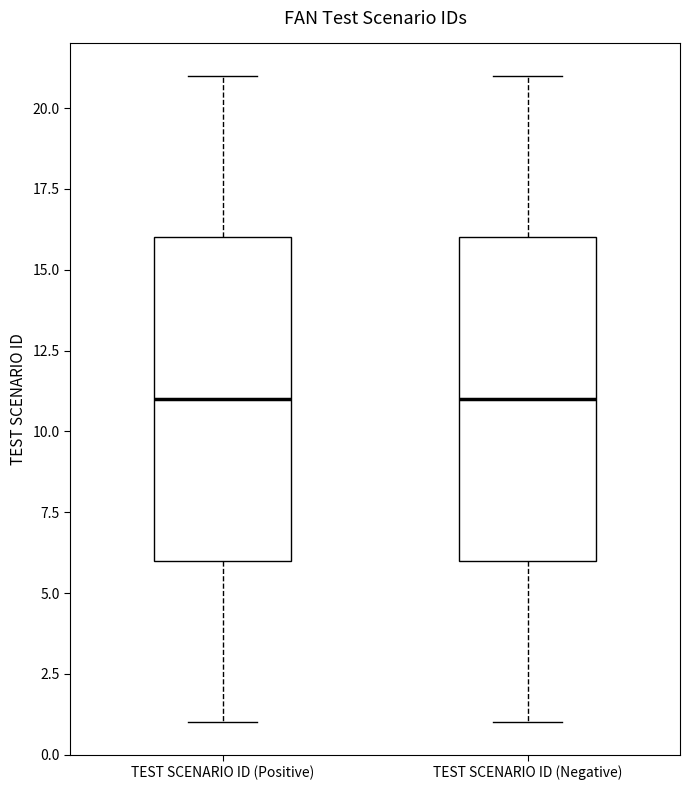

Where is the lower edge of the box for TEST SCENARIO ID (Negative) on the y-axis? The values are not printed on the chart, so give them approximately, as read against the axis.

6